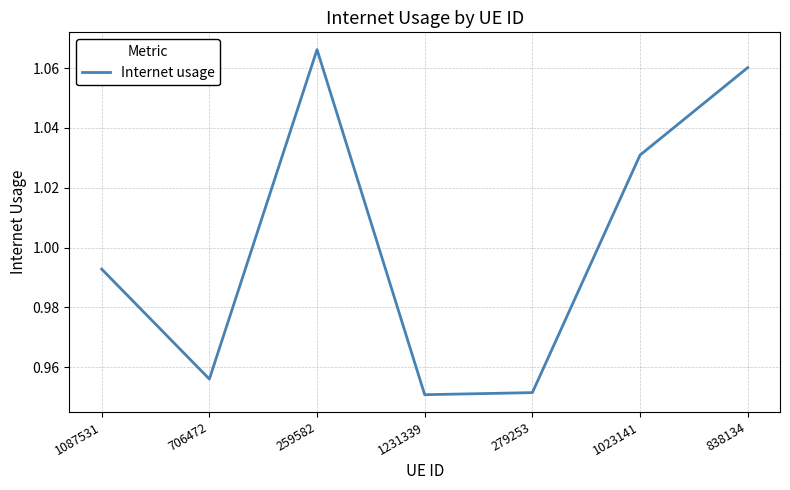

What position from the left is 1087531?

1